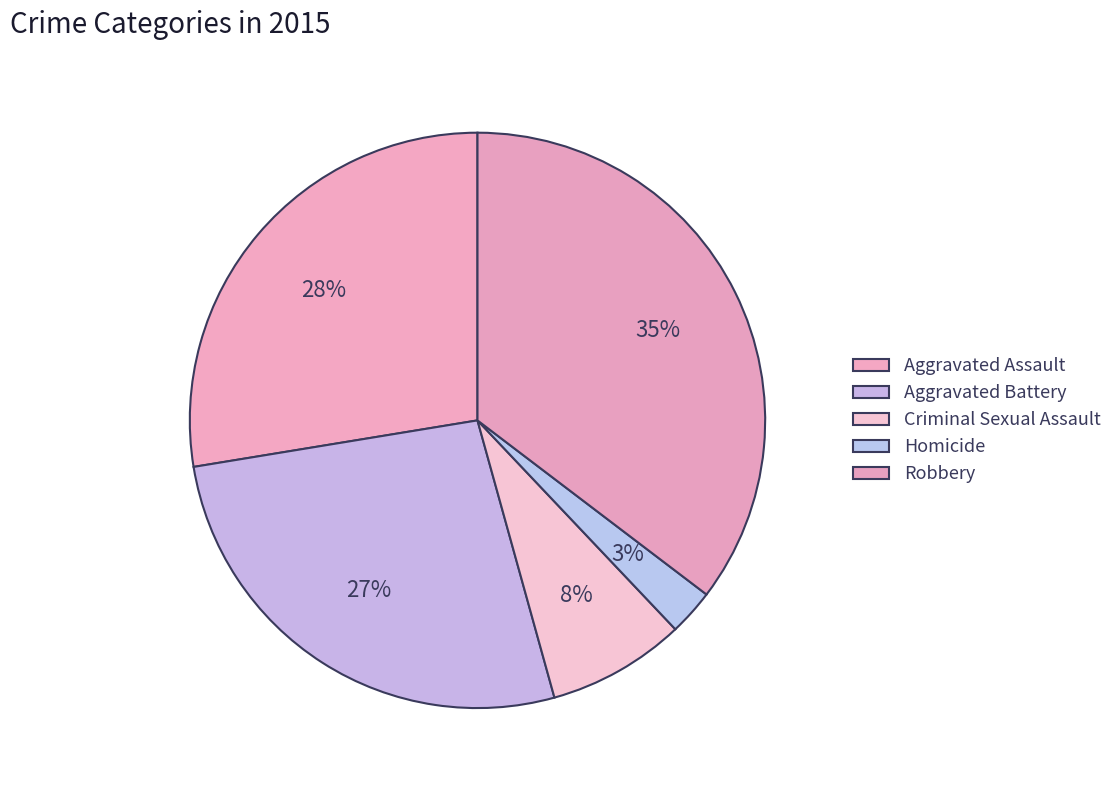

Count the number of slices in the pie.

5